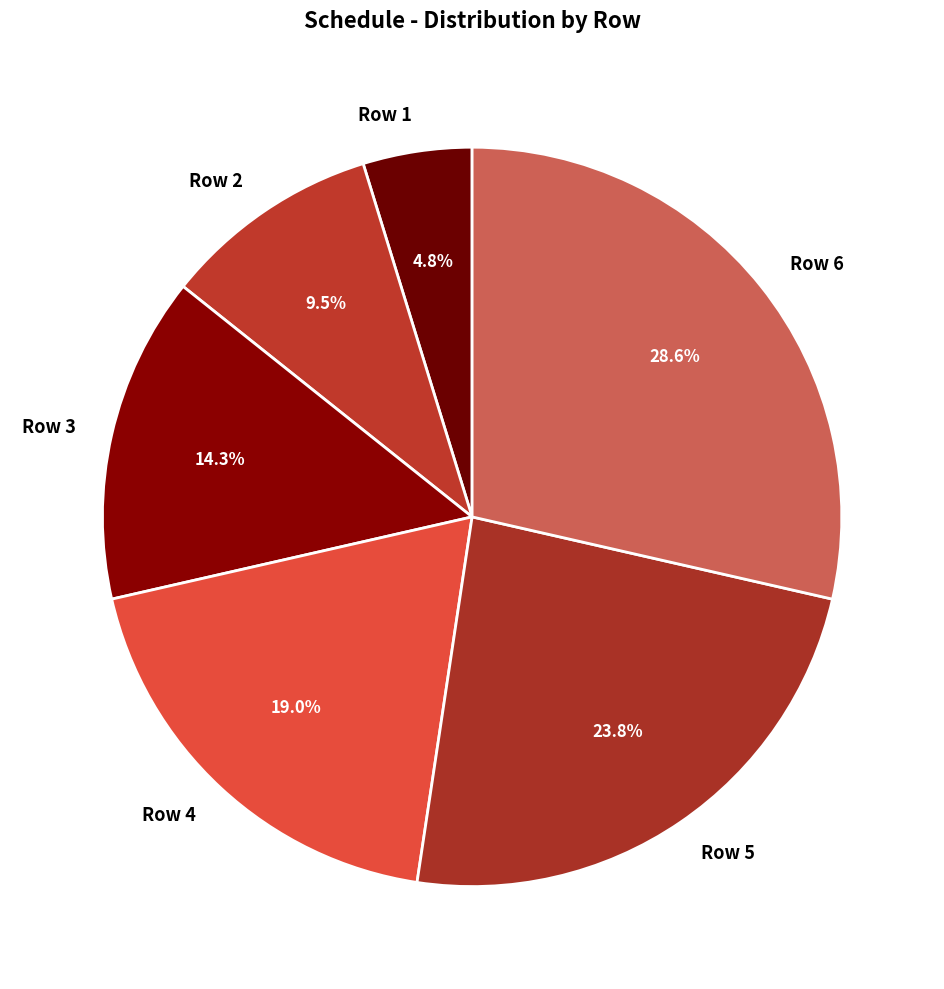

Is the sum of Row 5 and Row 3 greater than half?

No